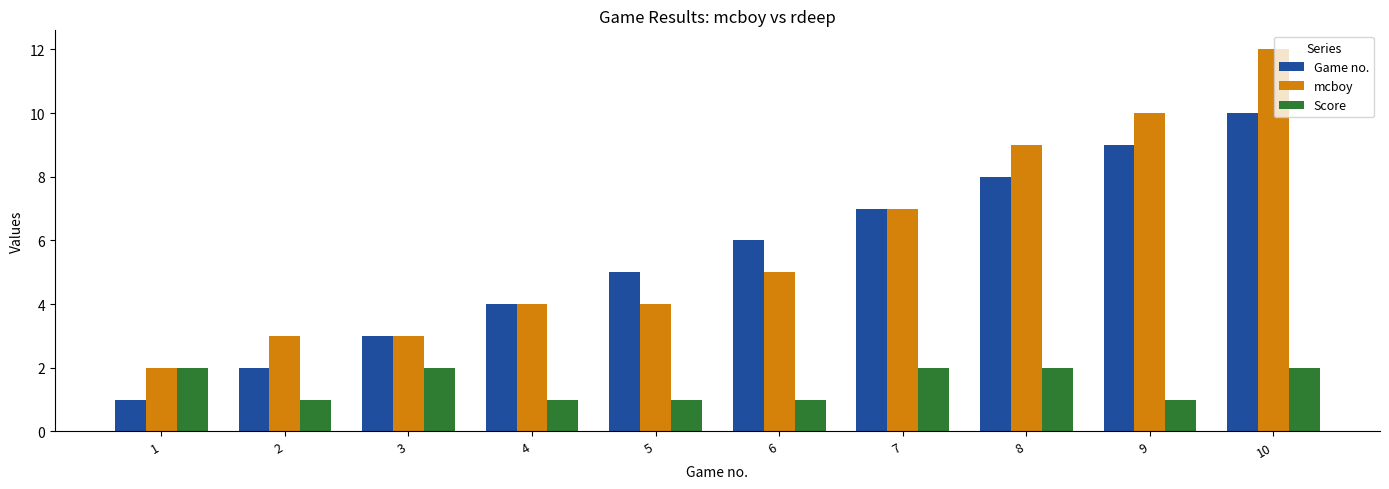

At which category is the sum across all series the highest?

10